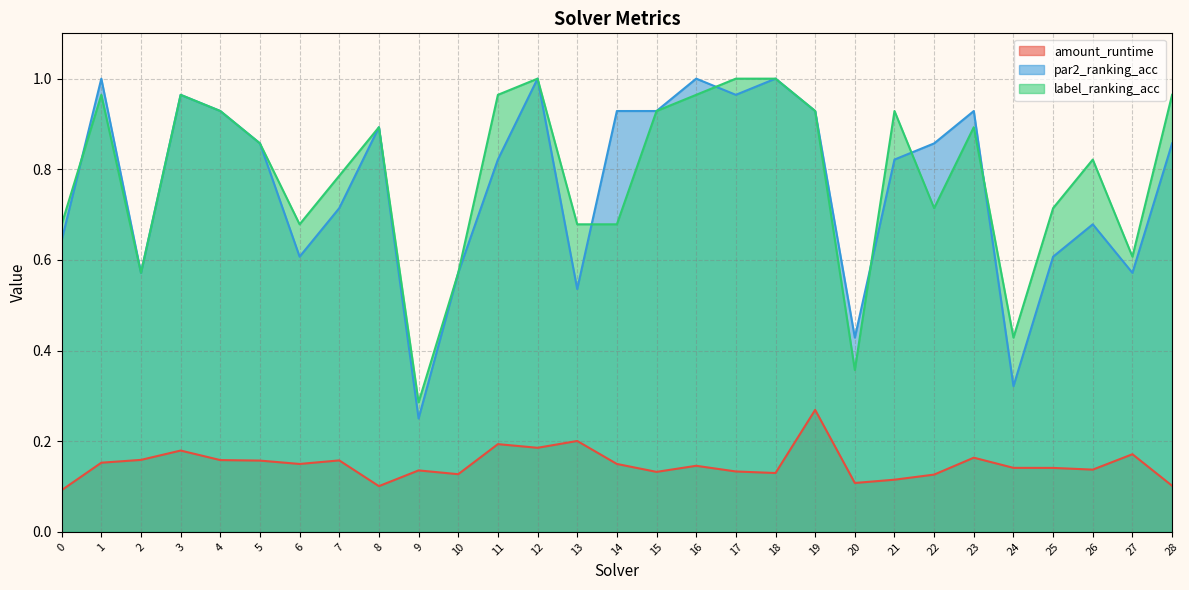

How many series are shown in this chart?

3